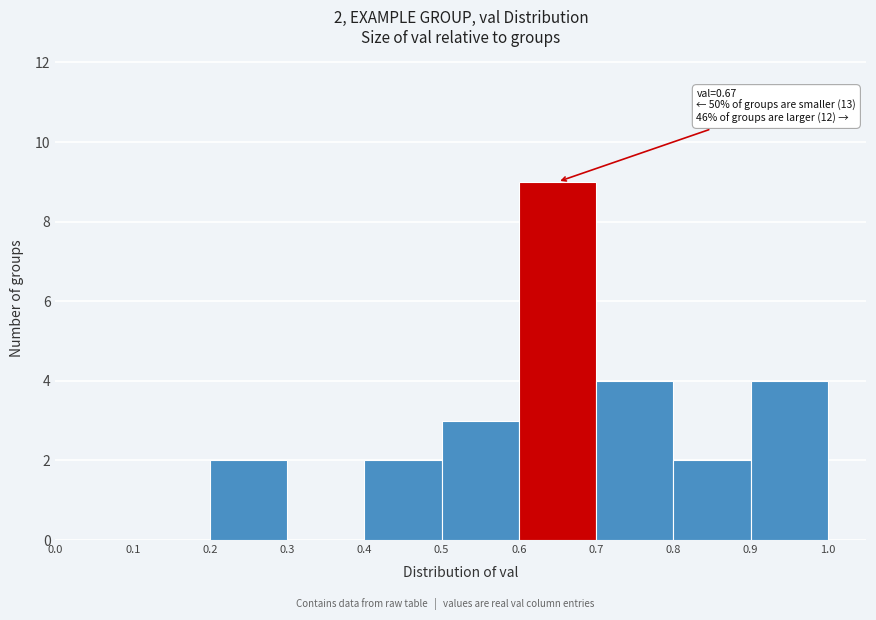

Over which range of the x-axis is the bar tallest?

0.6 to 0.7